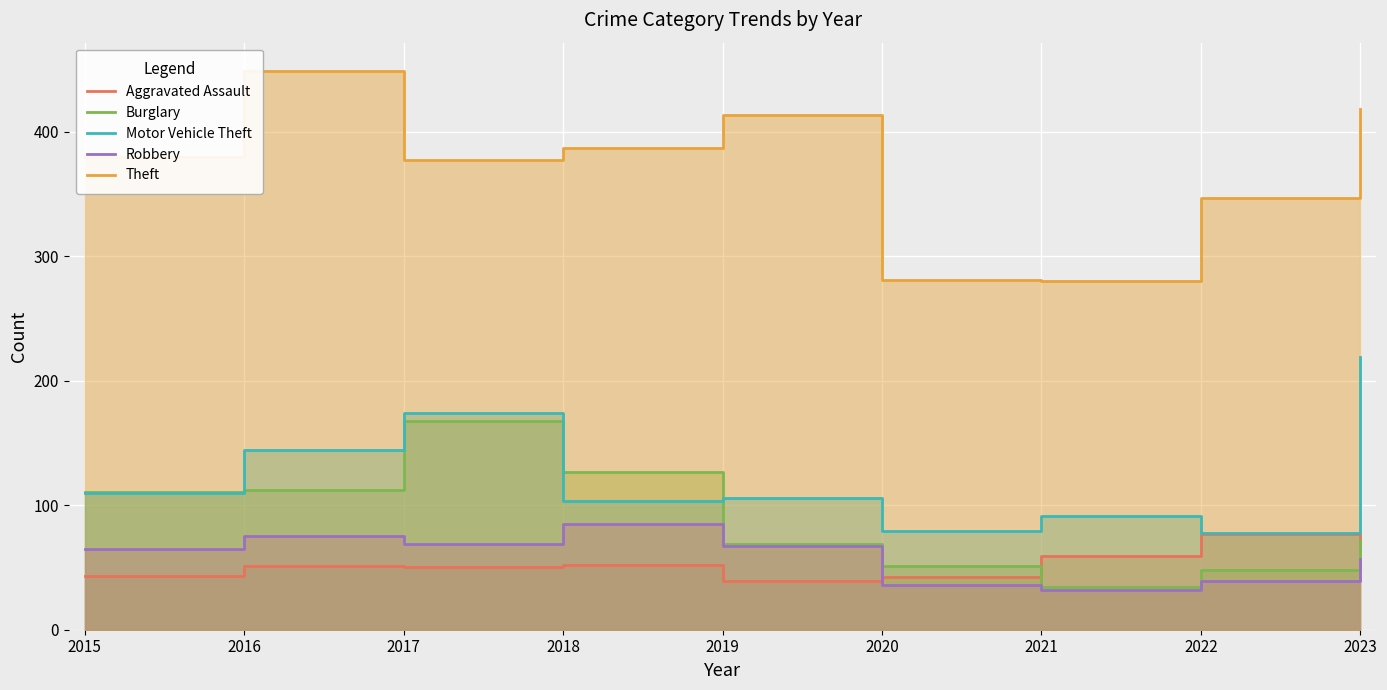

Which has a higher value, 2023 or 2017?

2023